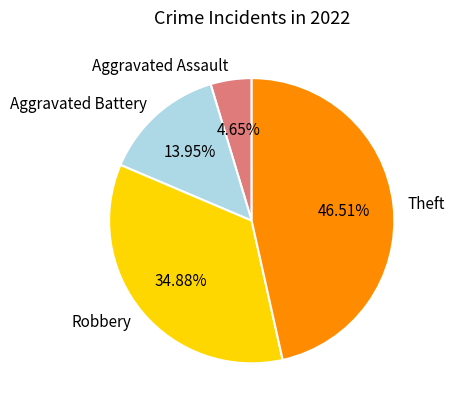

What percentage is the Robbery slice, to the nearest percent?

35%